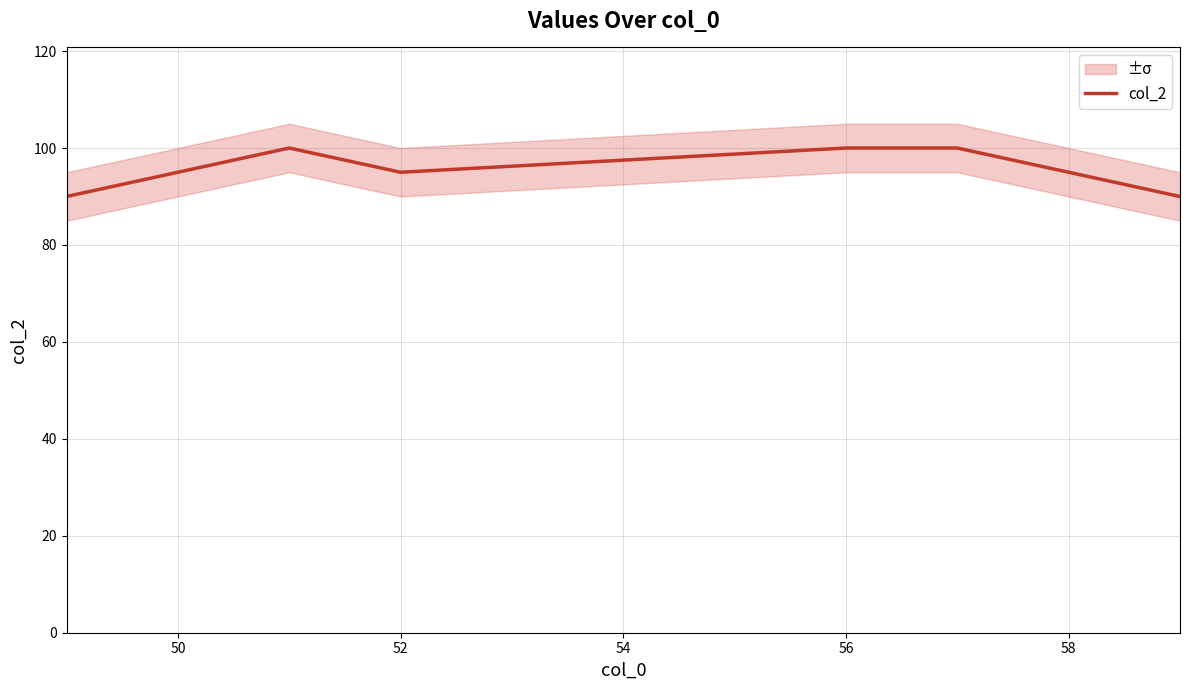

What is the highest value of the col_2 series?

100